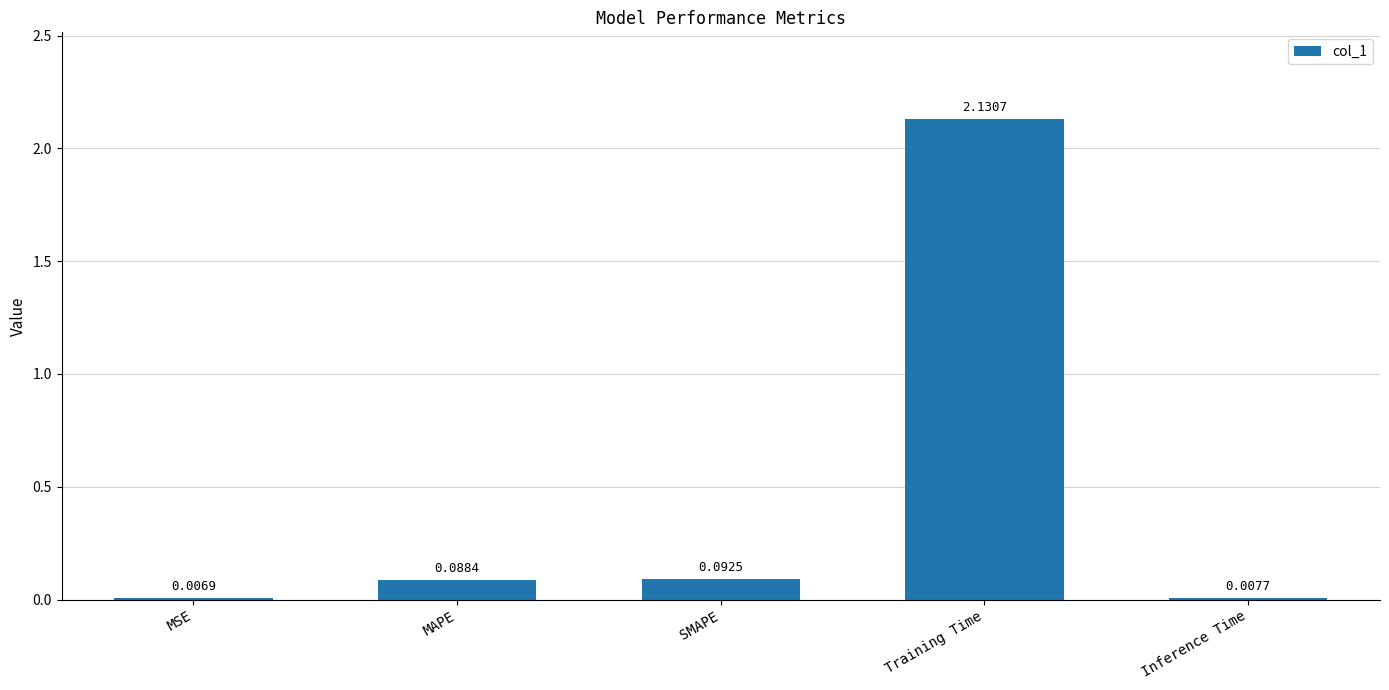

What is the sum of the values at SMAPE and Training Time?

2.2